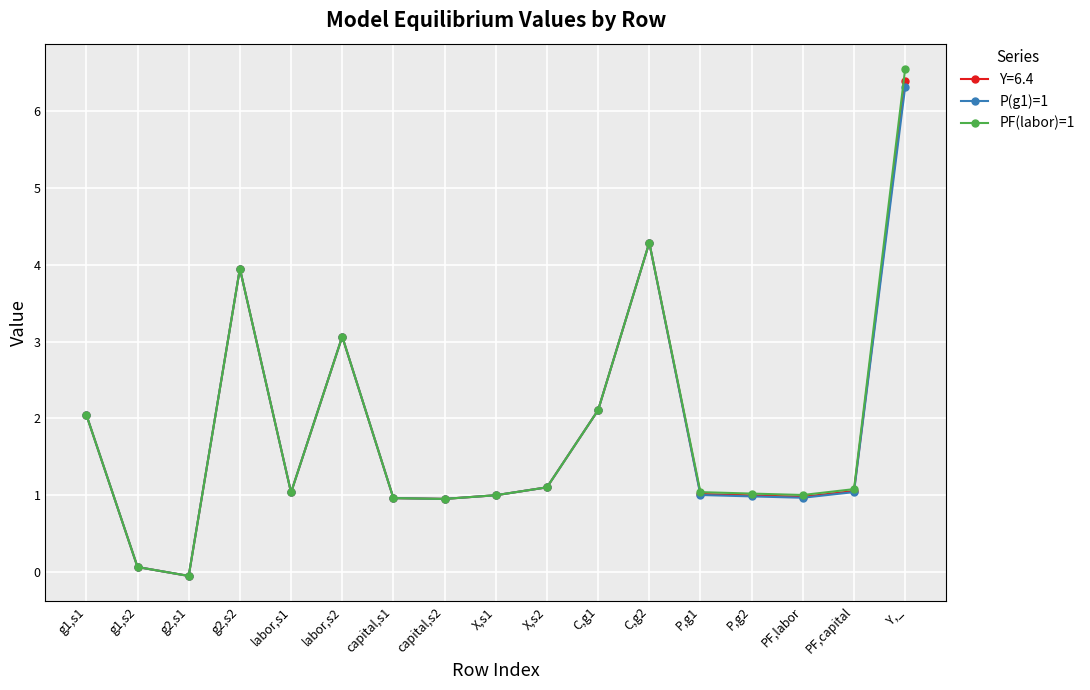

At which category is the sum across all series the highest?

Y,_